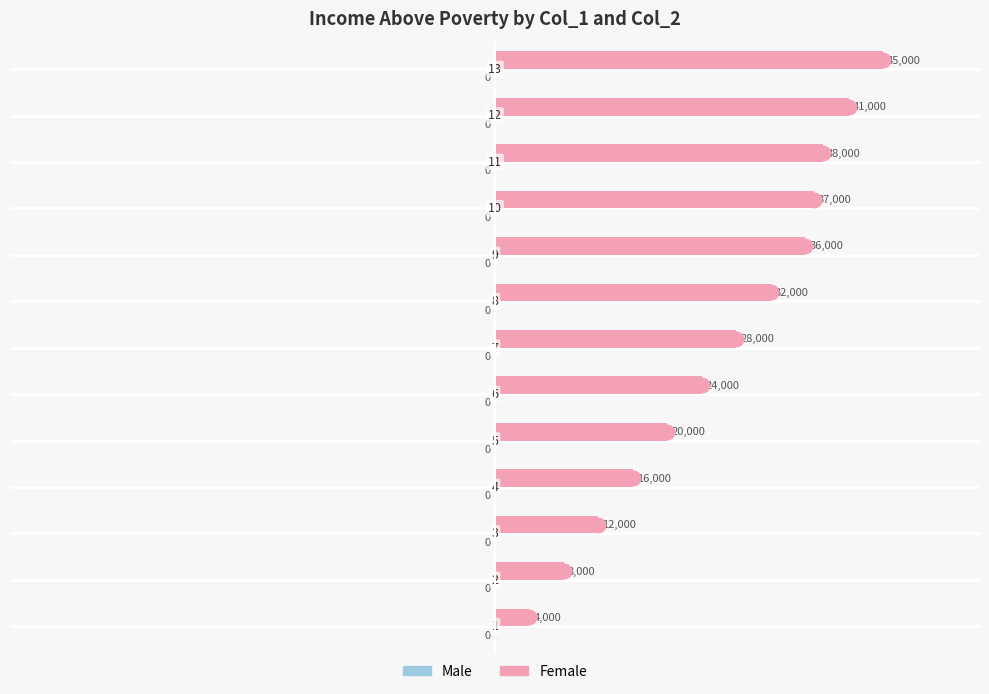

Are the bars horizontal?

Yes